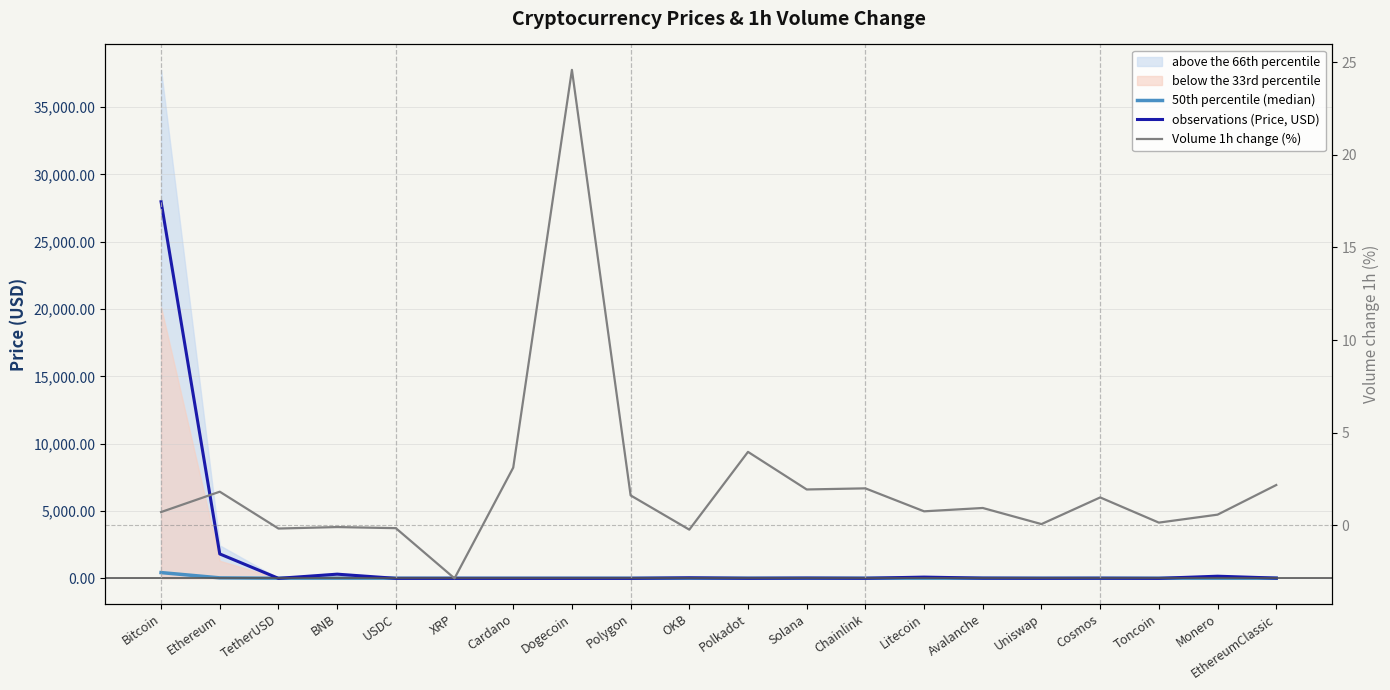

Which series has the largest range (max minus min)?

observations (Price, USD)